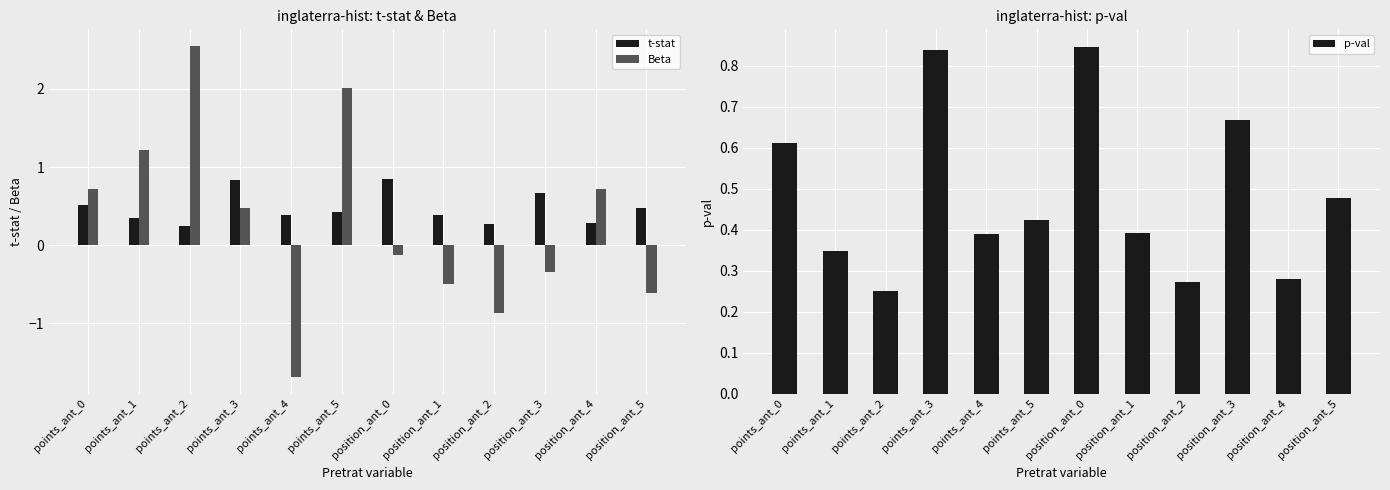

What is the average value of the Beta series?

0.3